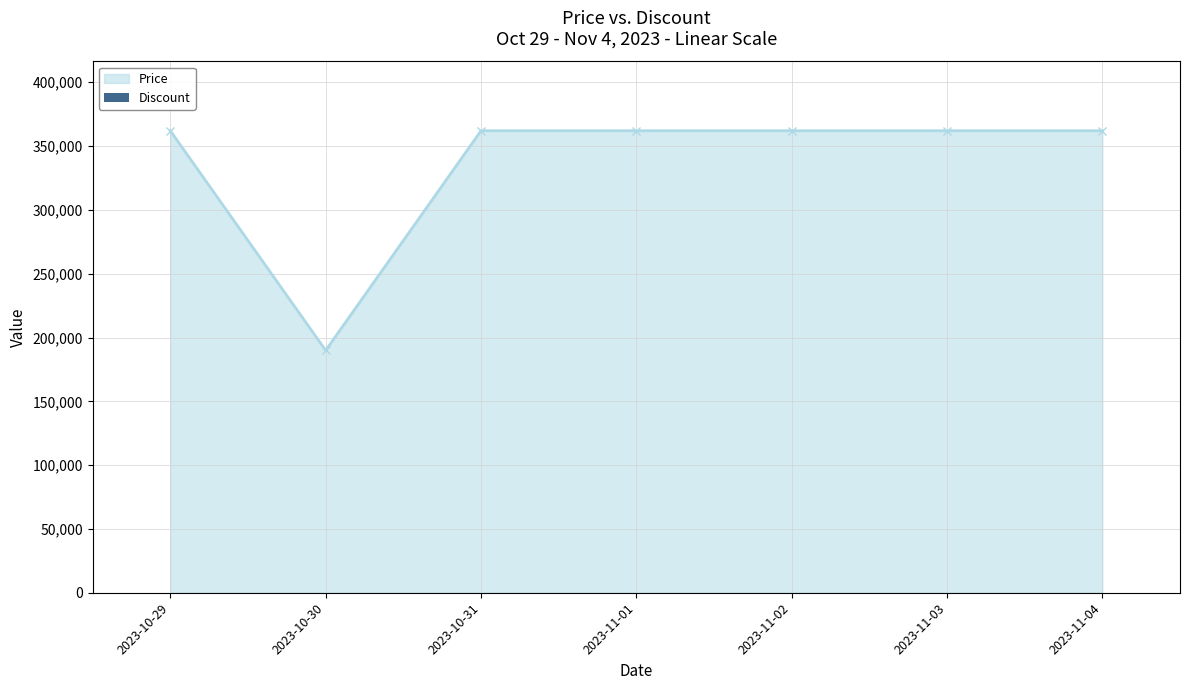

At which category does Price reach its first local valley?

2023-10-30